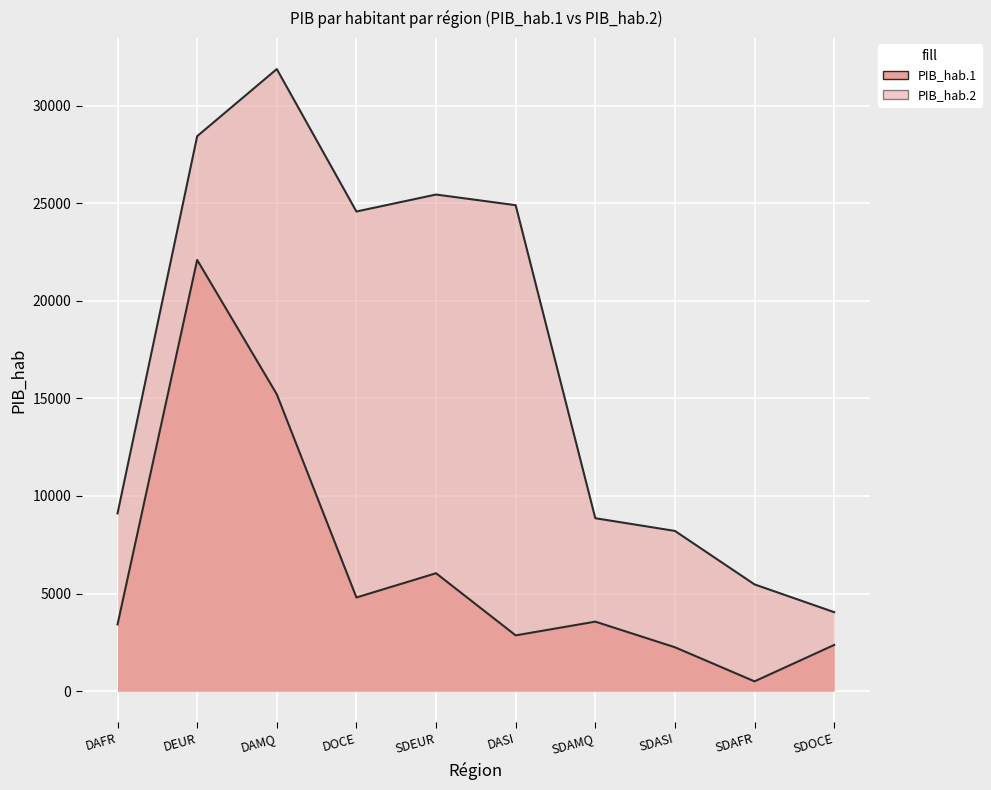

True or false: PIB_hab.1 and PIB_hab.2 intersect in this chart.

False